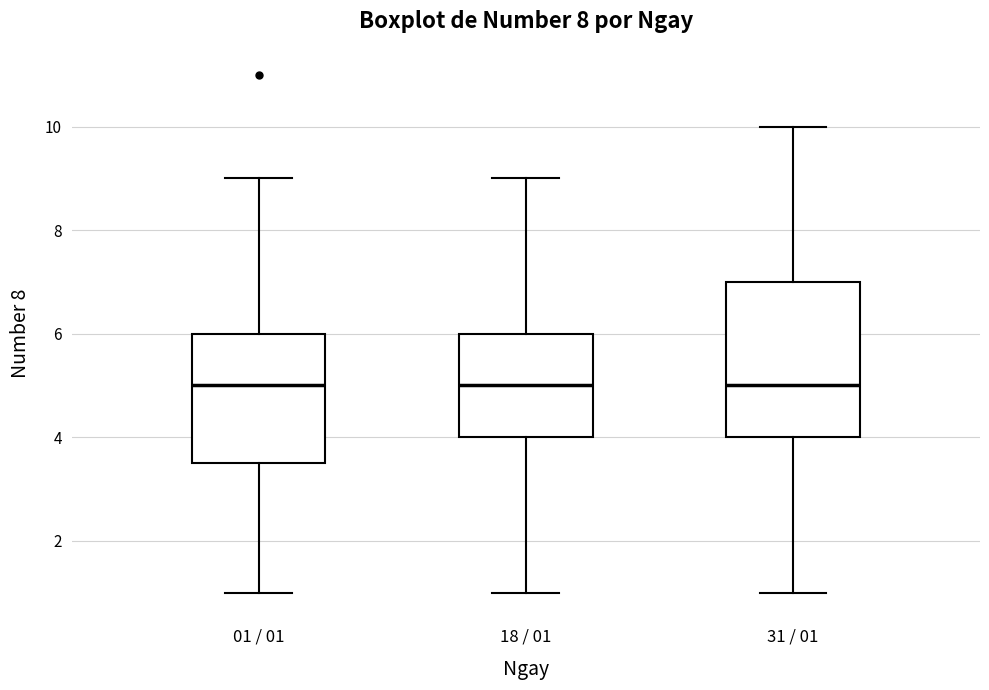

Reading left to right, read every box against the y-axis: the position of its median line, the range the box covers, and the ends of its whiskers. The values are not printed on the chart, so give them approximately, as read against the axis.

01 / 01: median 5.0, box 3.6 to 6.0, whiskers 1.0 to 9.0
18 / 01: median 5.0, box 4.0 to 6.0, whiskers 1.0 to 9.0
31 / 01: median 5.0, box 4.0 to 7.0, whiskers 1.0 to 10.0